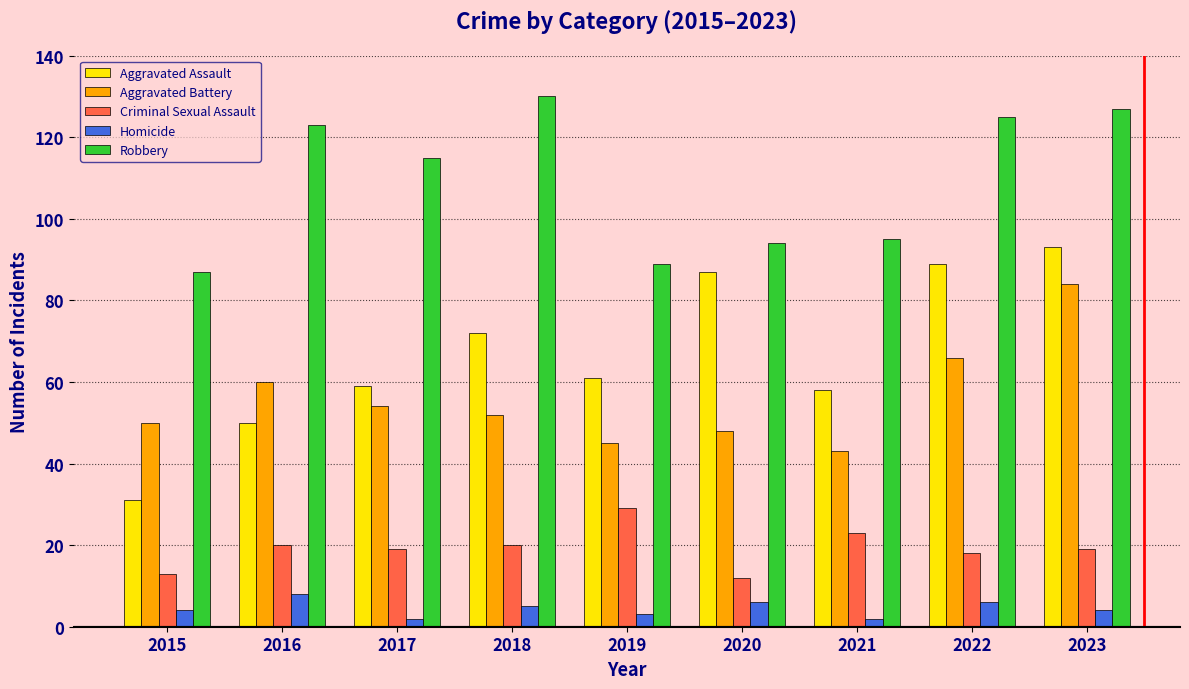

True or false: Aggravated Assault has a value of 77 at 2017.

False